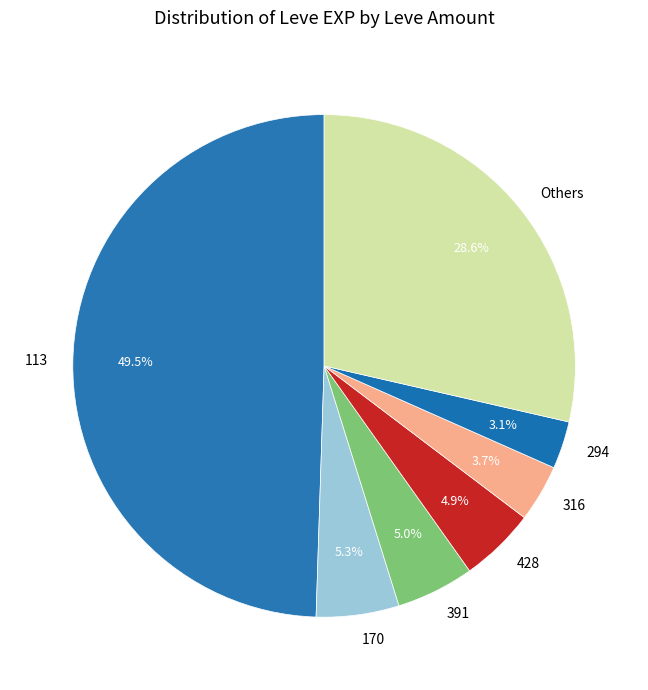

What is the ratio of the value at Others to the value at 170?

5.4